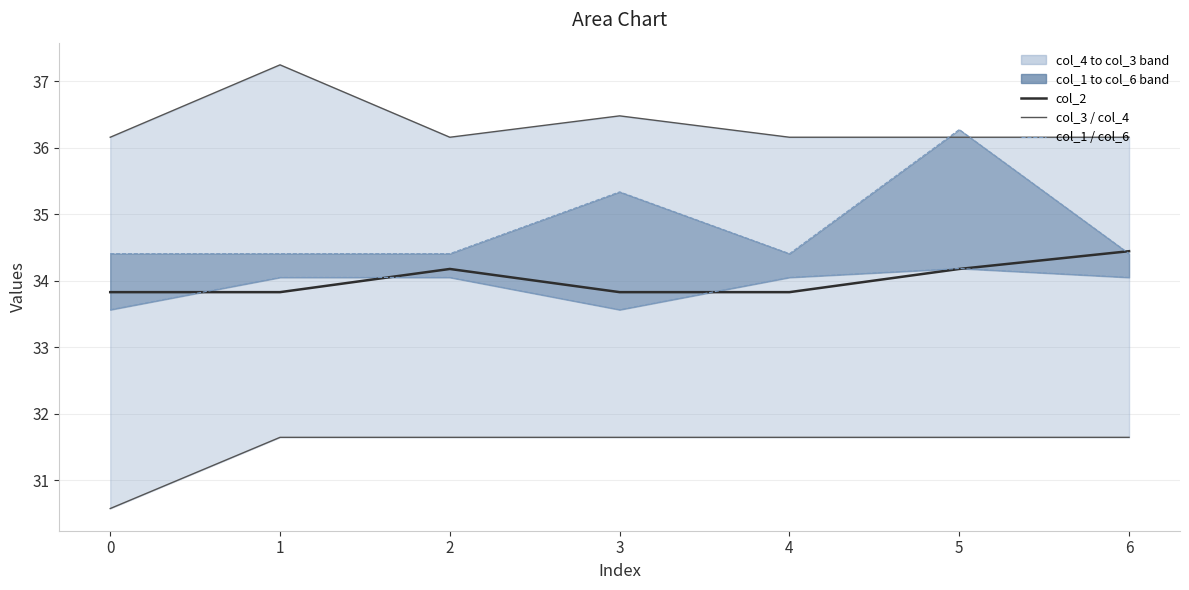

What is the sum of all col_2 values?

238.1